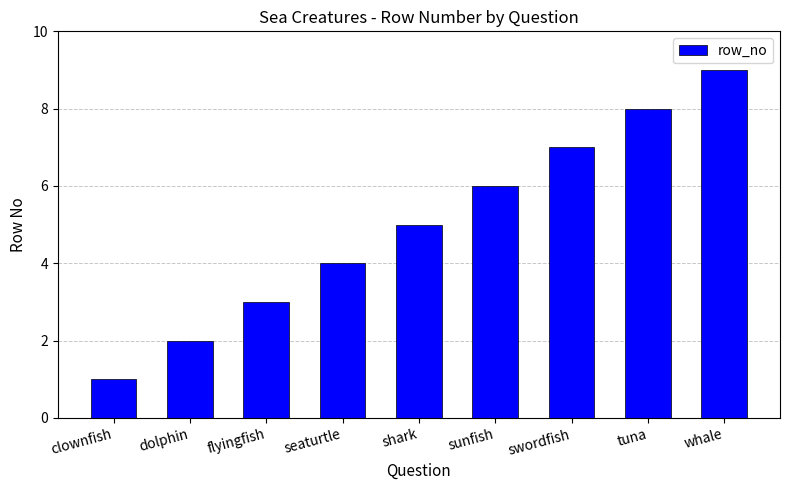

Is it true that the value at sunfish is 6?

True